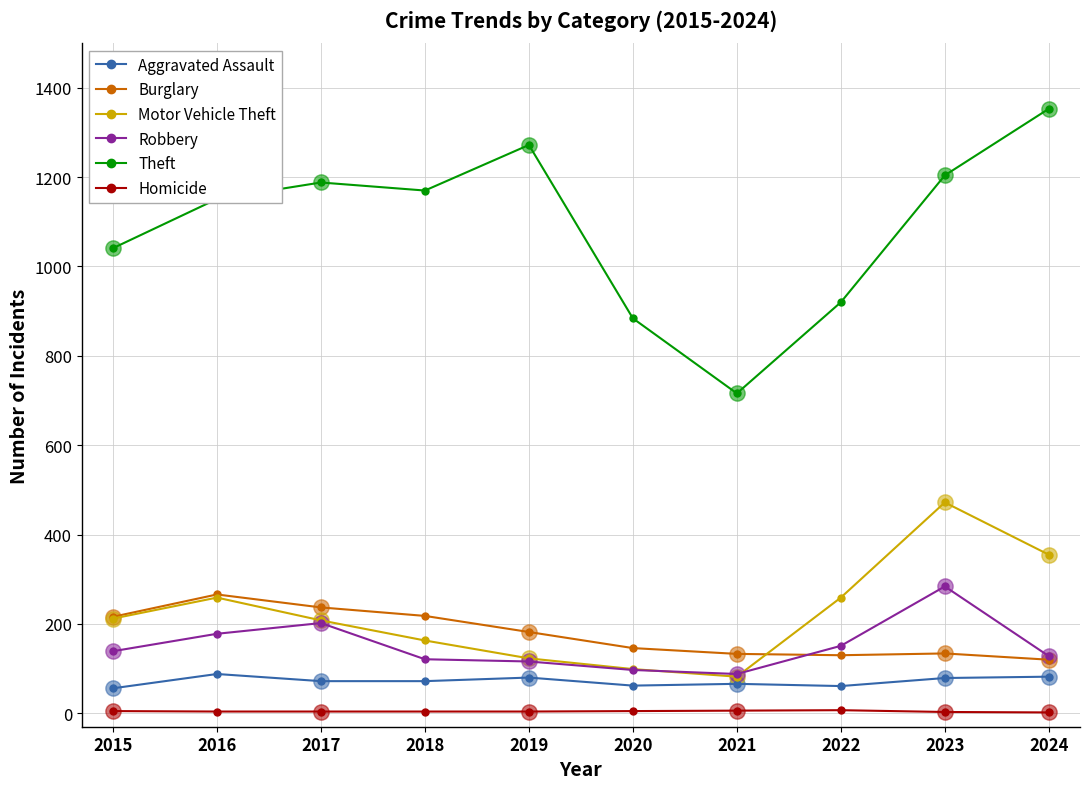

How many values in the Burglary series are below 182?

5